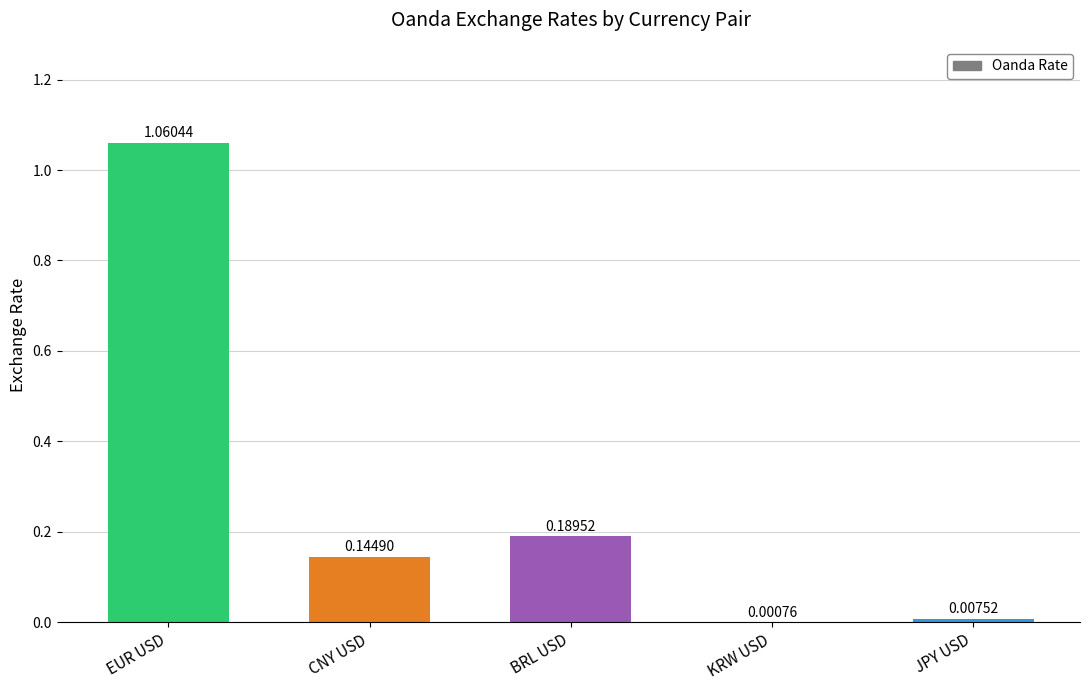

Where is the data nearest to the value 0?

KRW USD